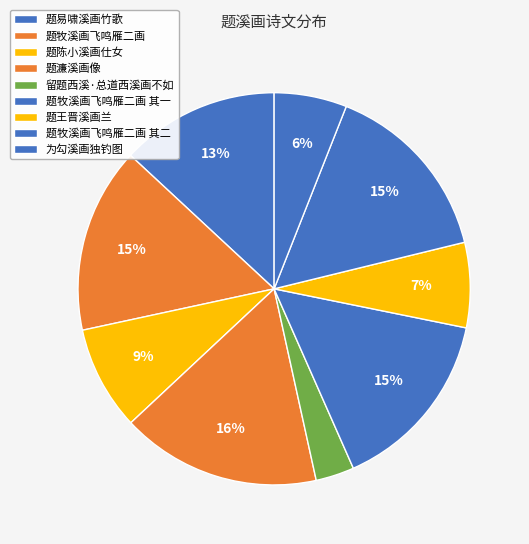

Which slice is the smallest?

留题西溪·总道西溪画不如